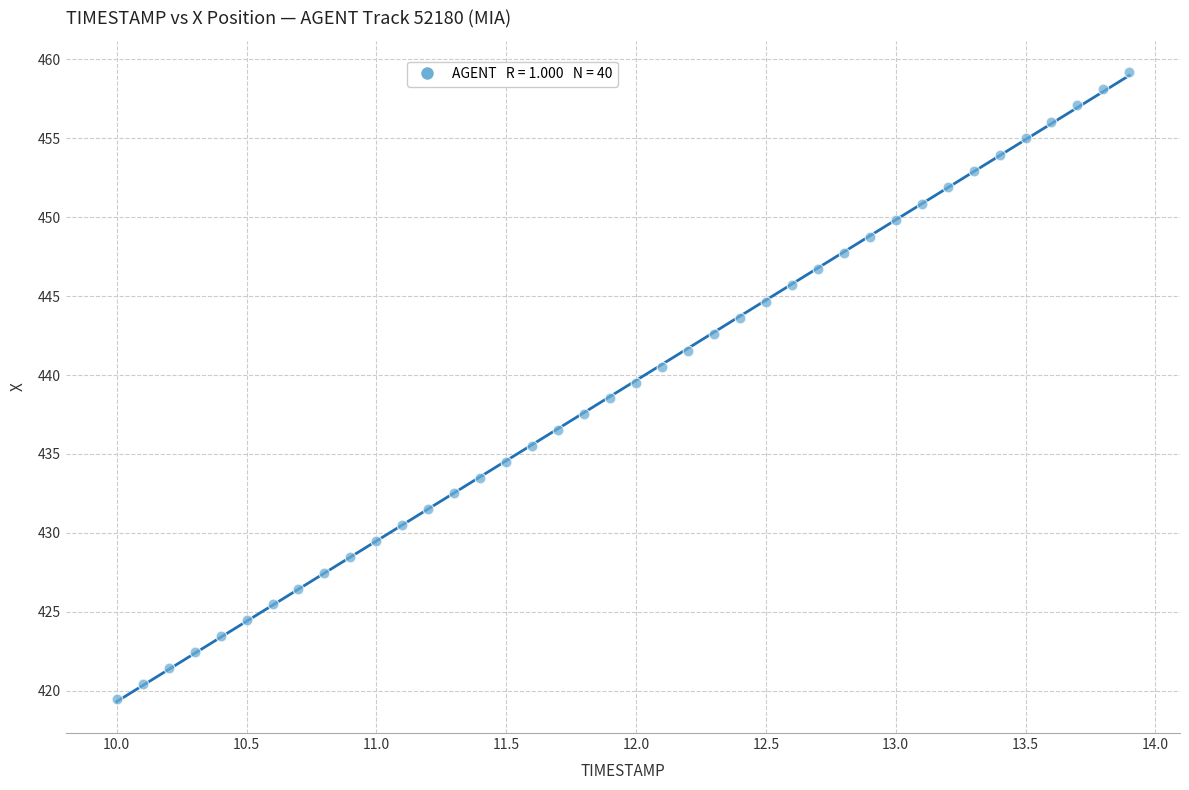

What is the range of X values (max minus min)?

3.9